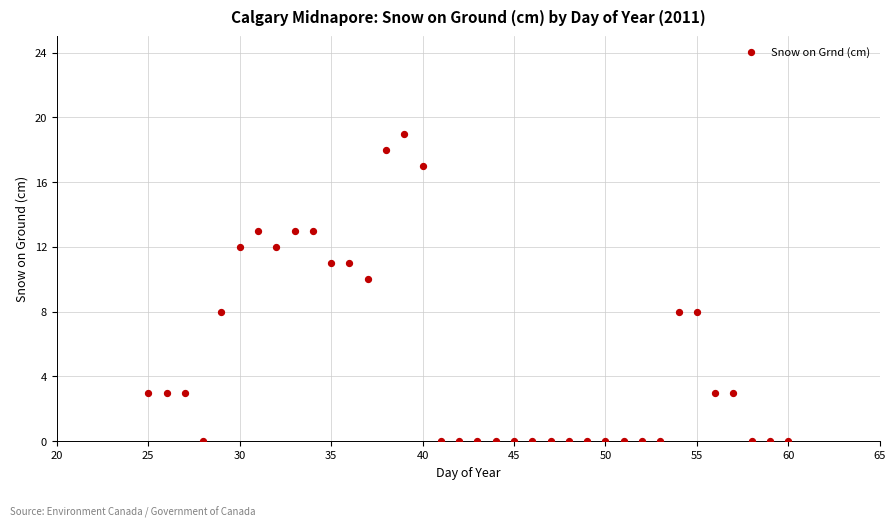

What is the range of Y values (max minus min)?

19